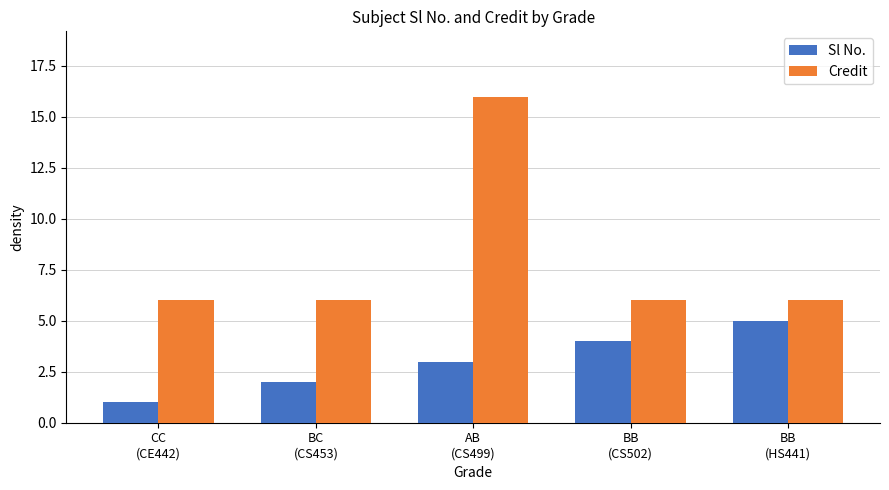

What is the smallest value displayed?

1